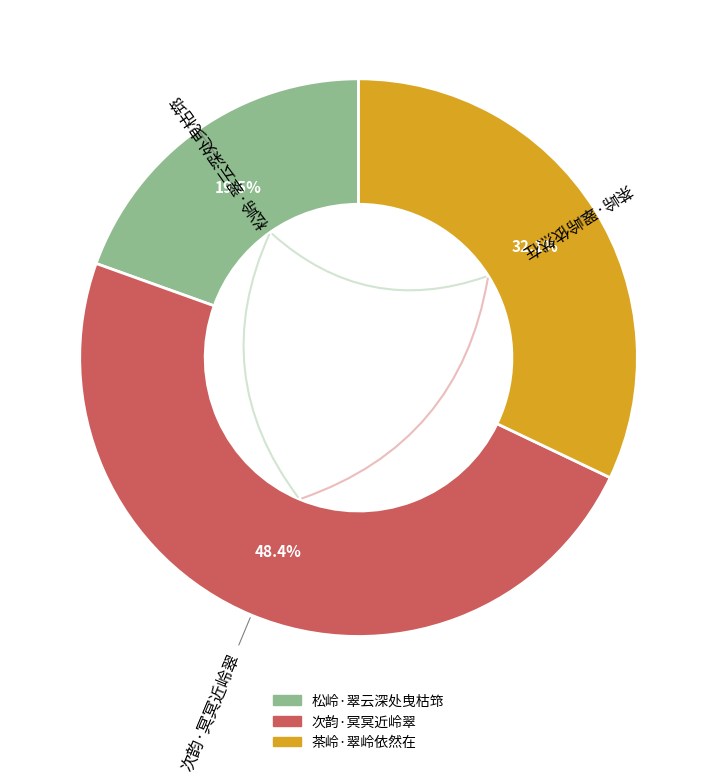

What is the total percentage of 松岭·翠云深处曳枯筇 and 茶岭·翠岭依然在?

51.6%